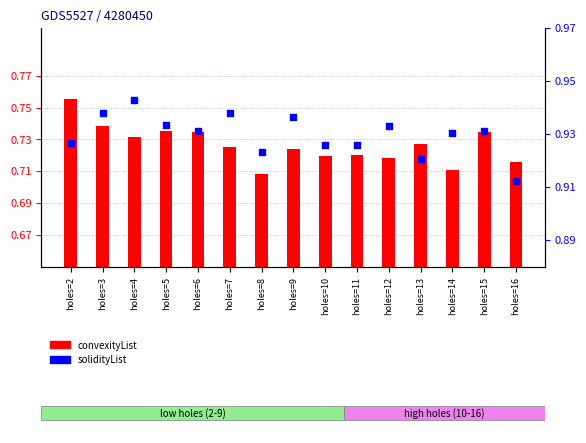

At which category is the sum across all series the highest?

holes=2